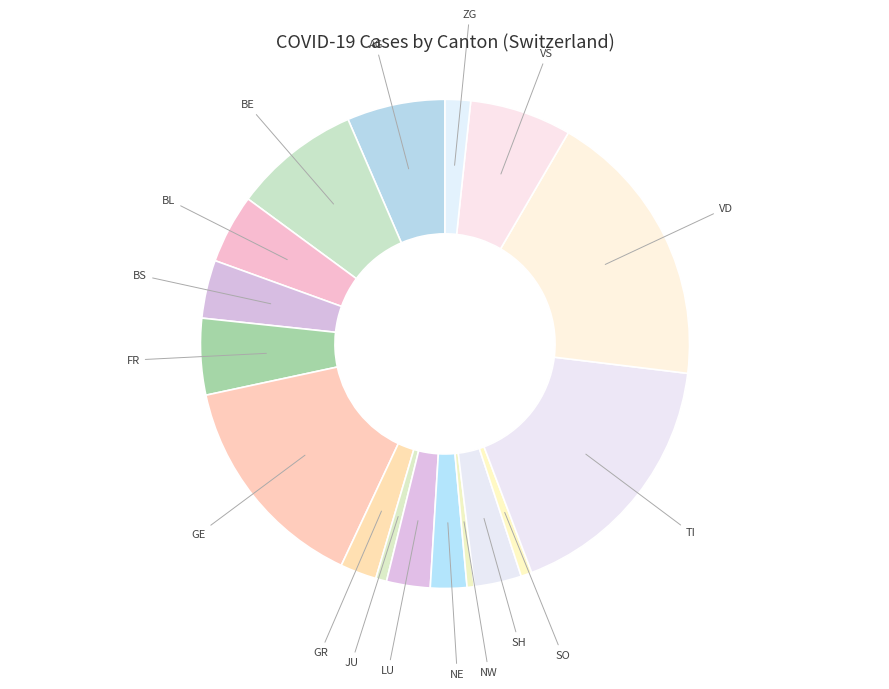

Count the number of slices in the pie.

17